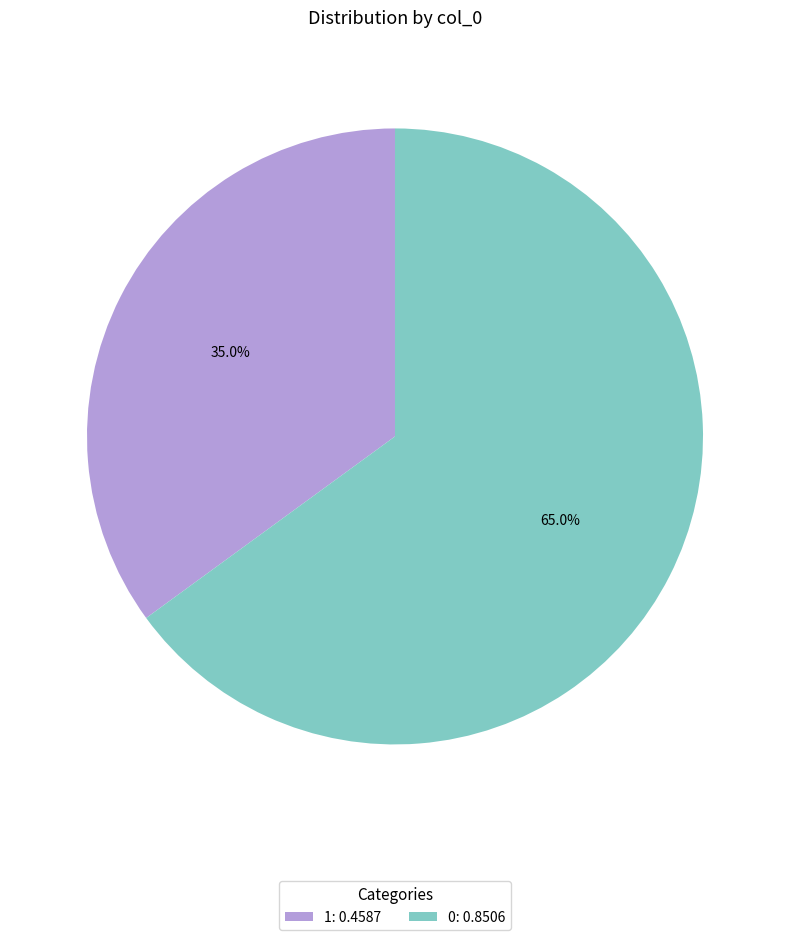

What portion of the pie excludes 1: 0.4587?

65.0%